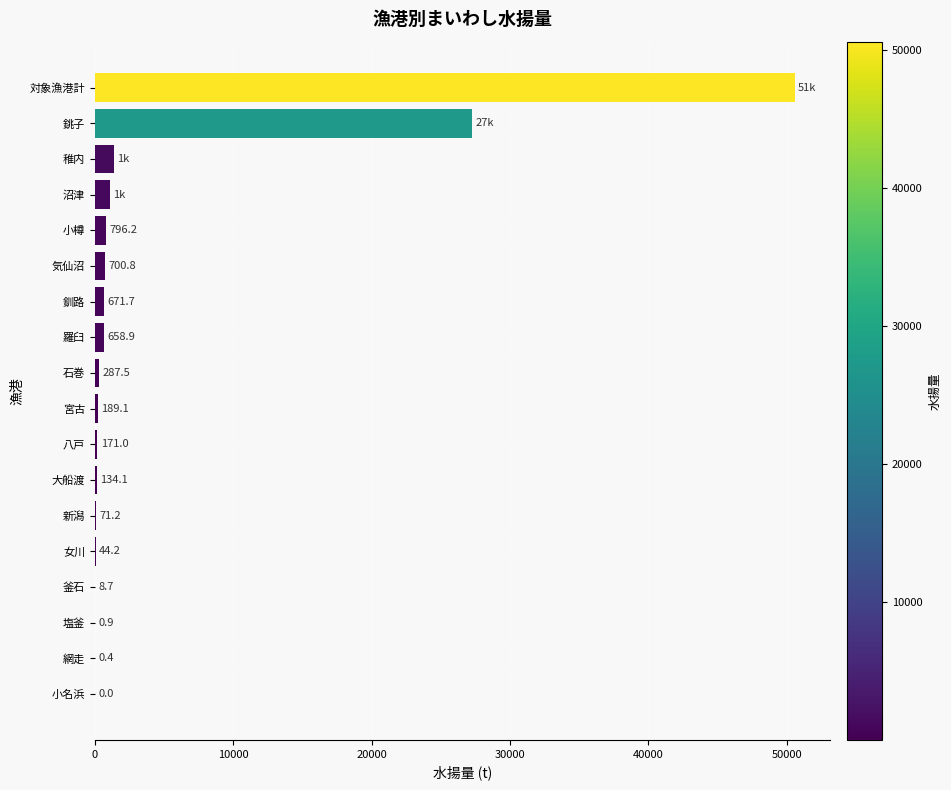

What is the greatest value displayed?

50575.2